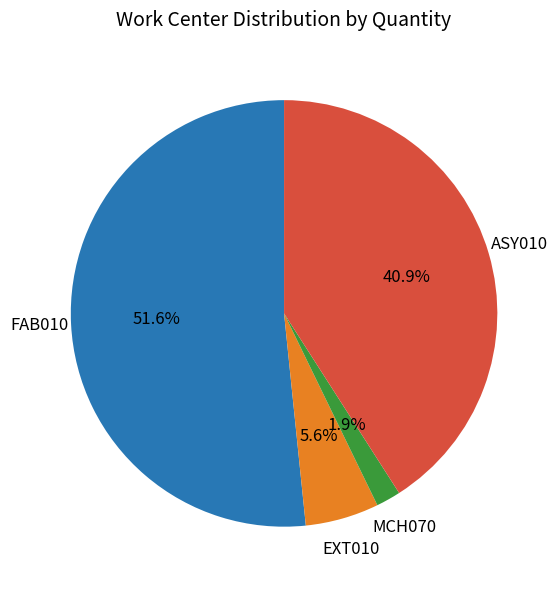

To the nearest percent, what is the difference between the largest and smallest slice percentages?

50%